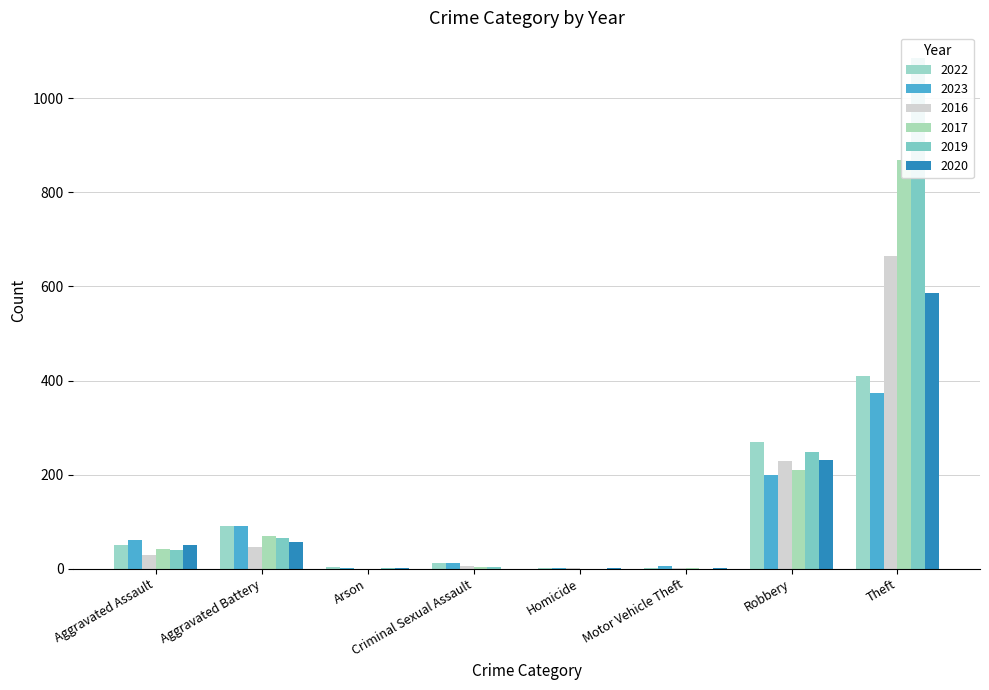

What is the spread (max minus min) of values at Criminal Sexual Assault?

11